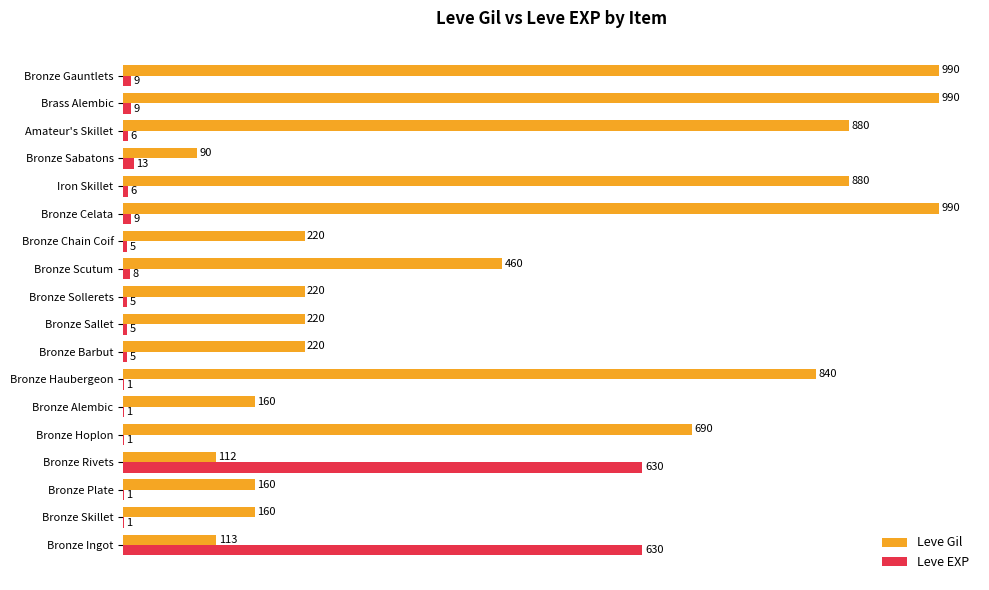

The Leve Gil series shows 160 at Bronze Plate. True or false?

True